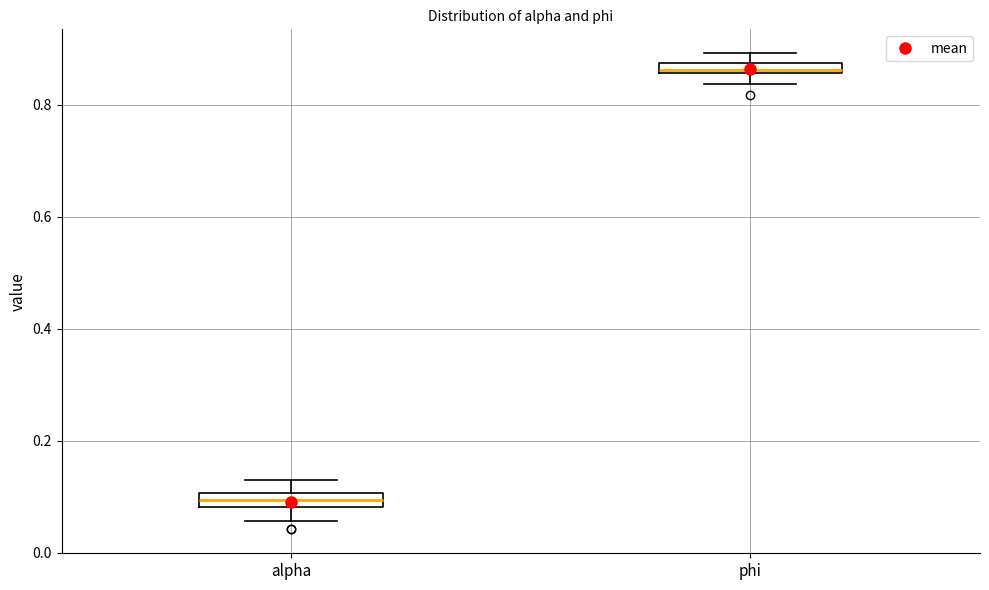

Where is the lower edge of the box for alpha on the y-axis? The values are not printed on the chart, so give them approximately, as read against the axis.

0.08